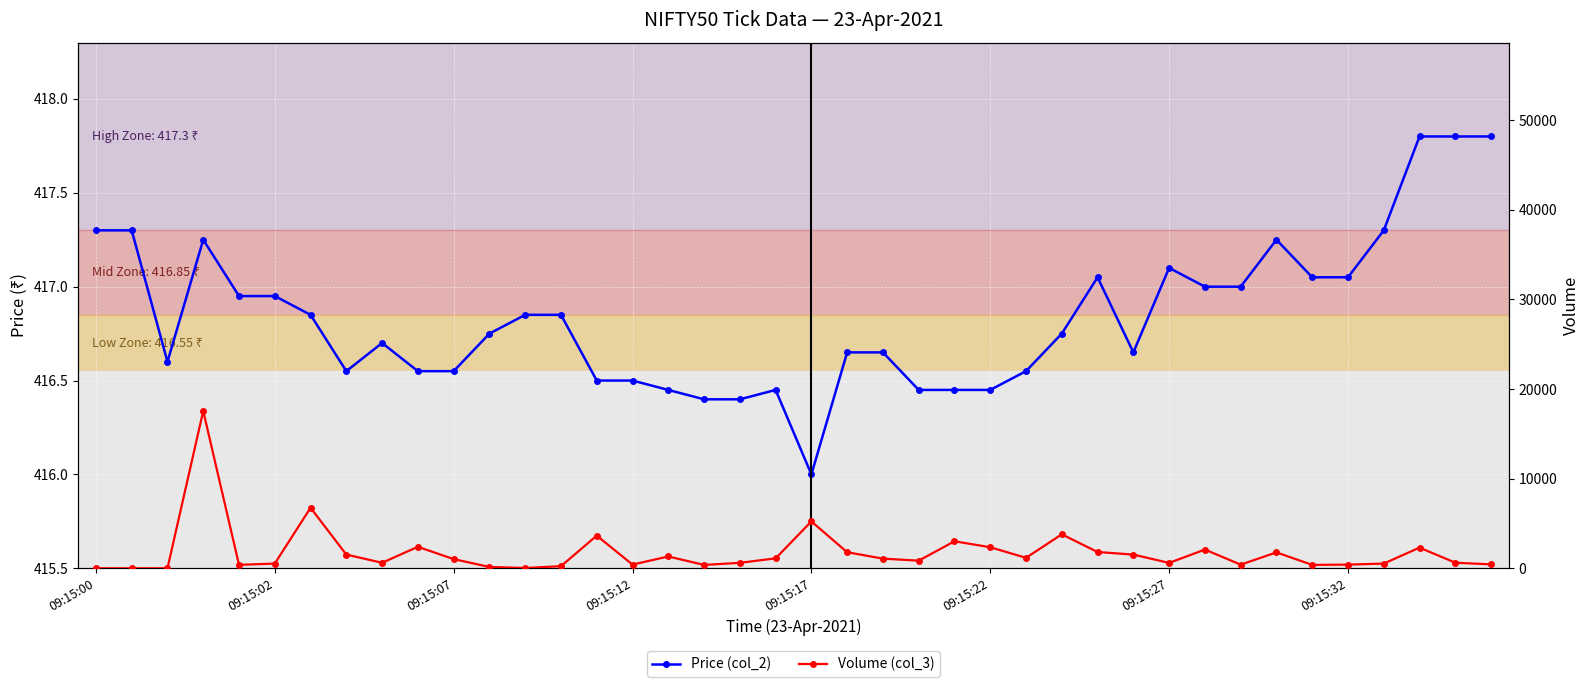

How many data points in Price (col_2) are above 416?

39